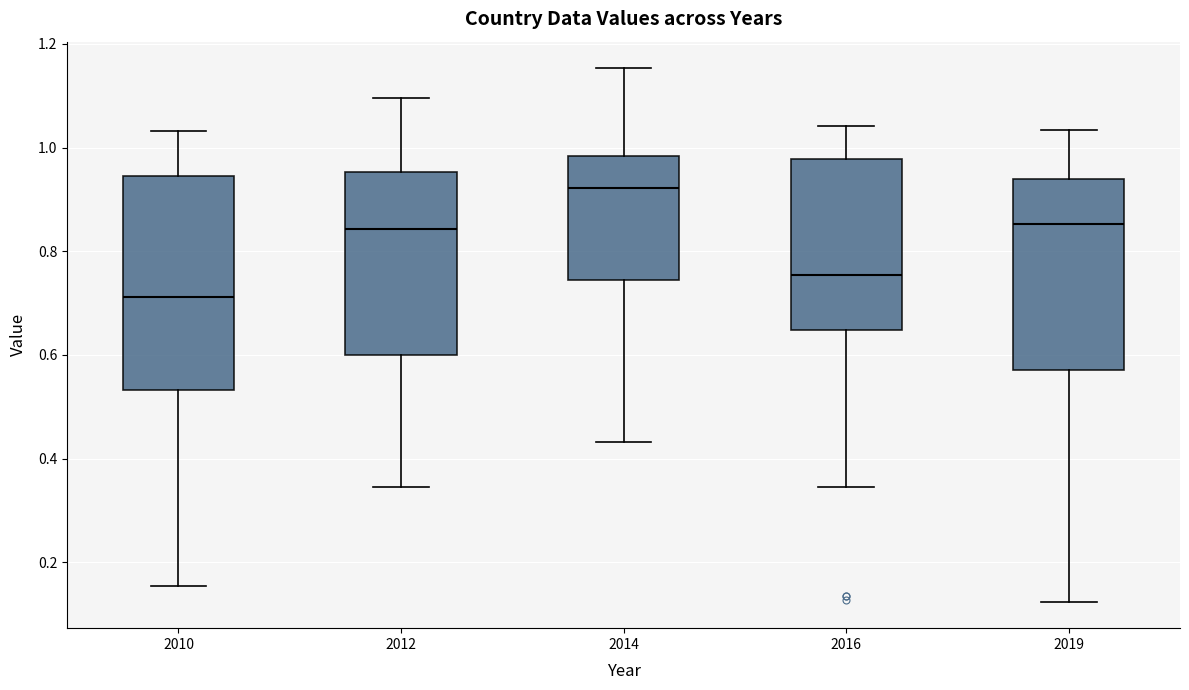

Which box's median line is the lowest?

2010